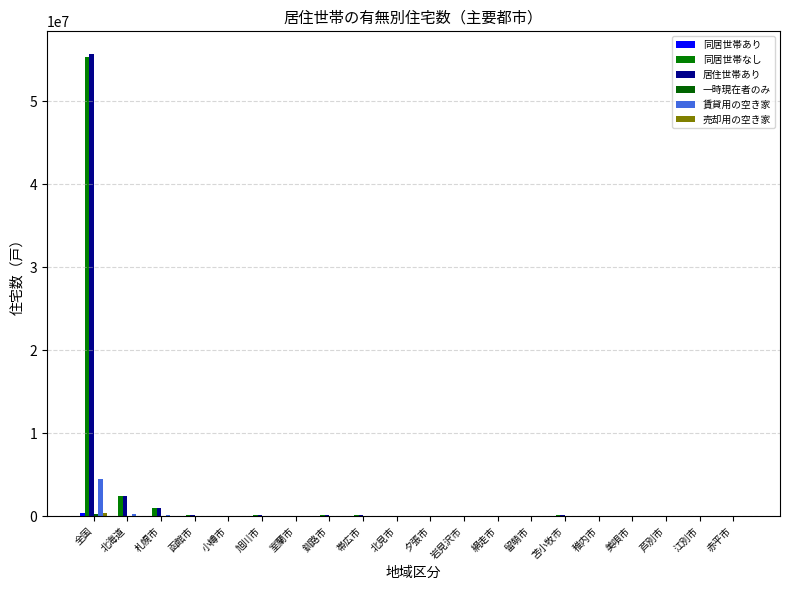

Which series has the largest total across all categories?

居住世帯あり